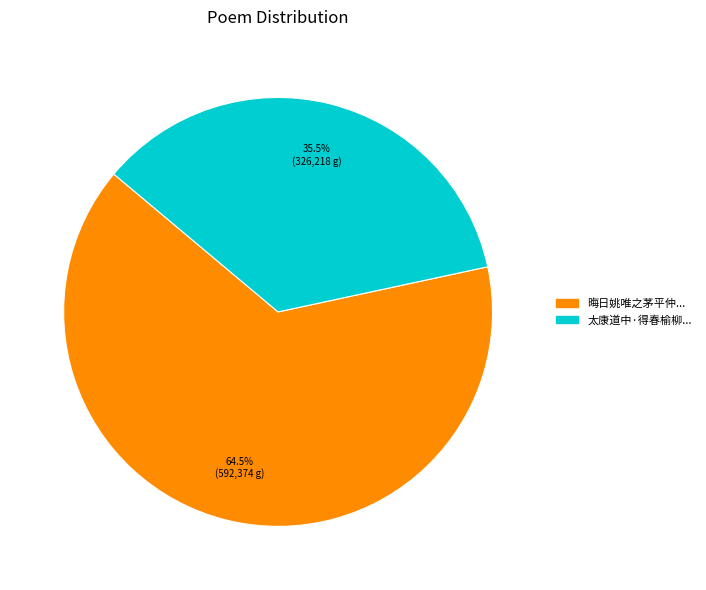

Count the number of slices in the pie.

2